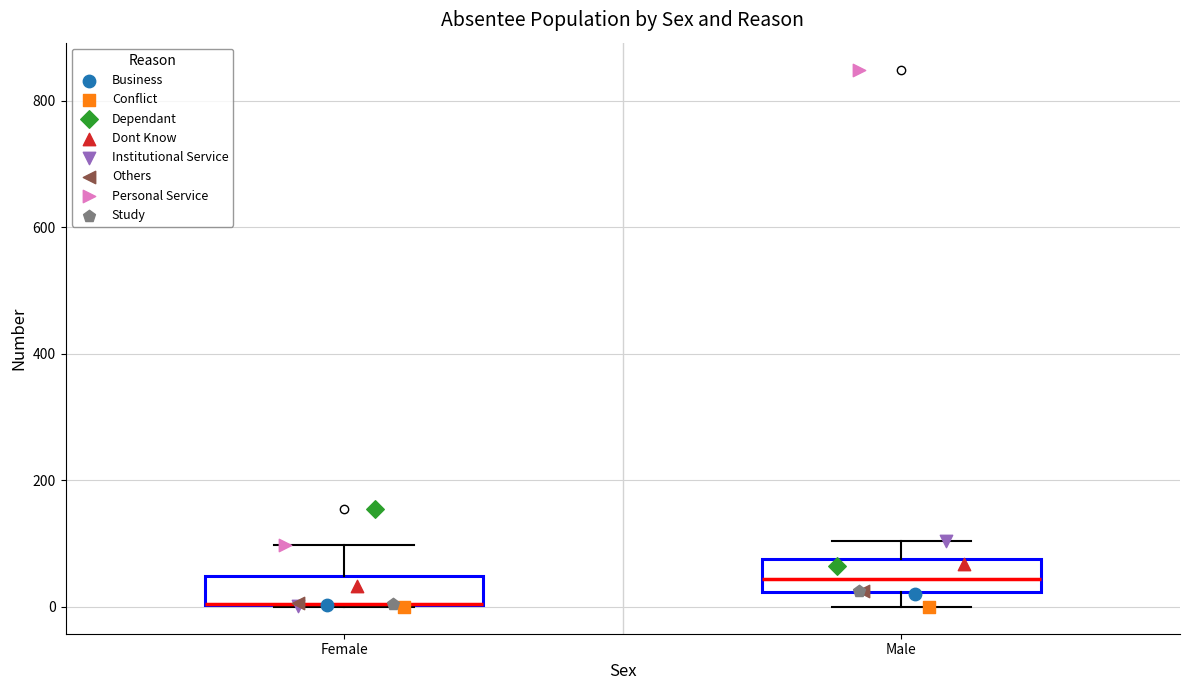

Reading left to right, read every box against the y-axis: the position of its median line, the range the box covers, and the ends of its whiskers. The values are not printed on the chart, so give them approximately, as read against the axis.

Female: median 0 (drawn on the box's lower edge), box 0 to 40, whiskers 0 to 100
Male: median 40, box 20 to 80, whiskers 0 to 100